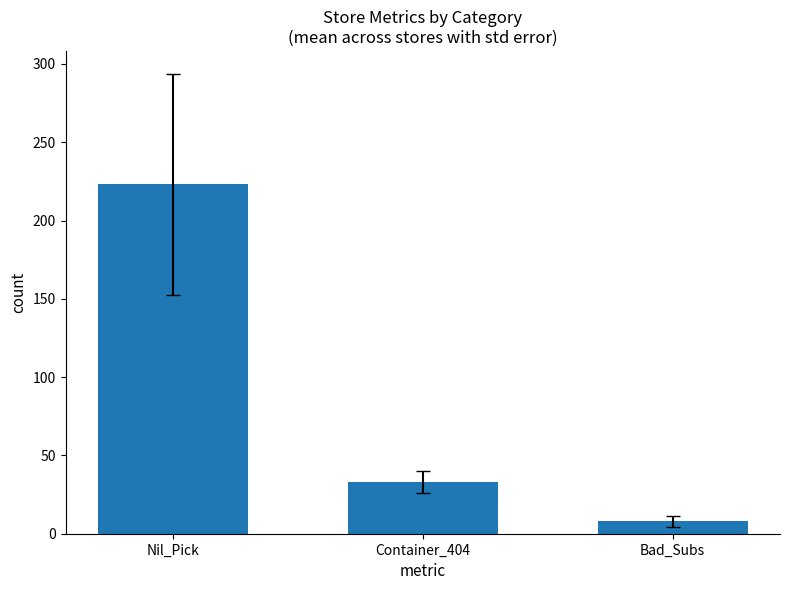

What is the approximate value at Bad_Subs?

8